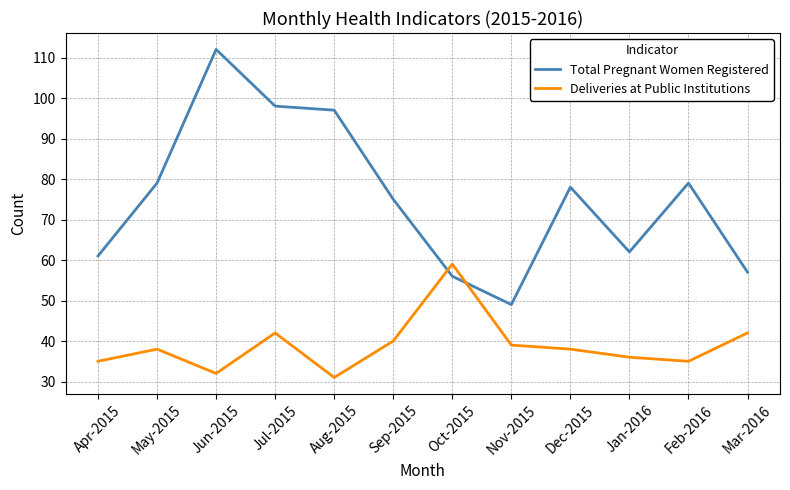

Reading left to right, list all the values displayed in this chart.

Total Pregnant Women Registered: 61	79	112	98	97	75	56	49	78	62	79	57
Deliveries at Public Institutions: 35	38	32	42	31	40	59	39	38	36	35	42